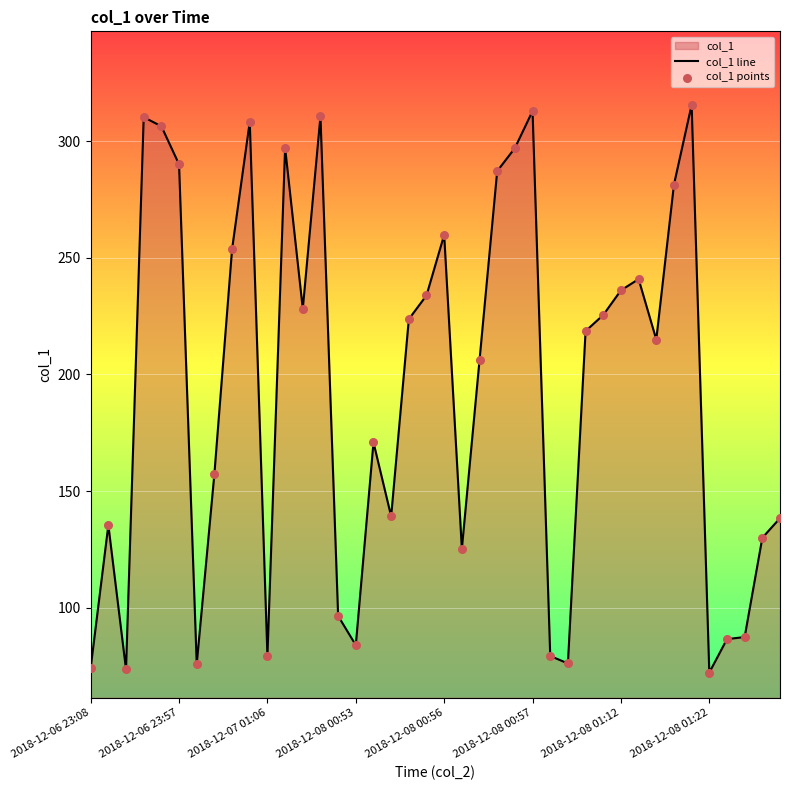

What is the minimum value shown in the chart?

72.2